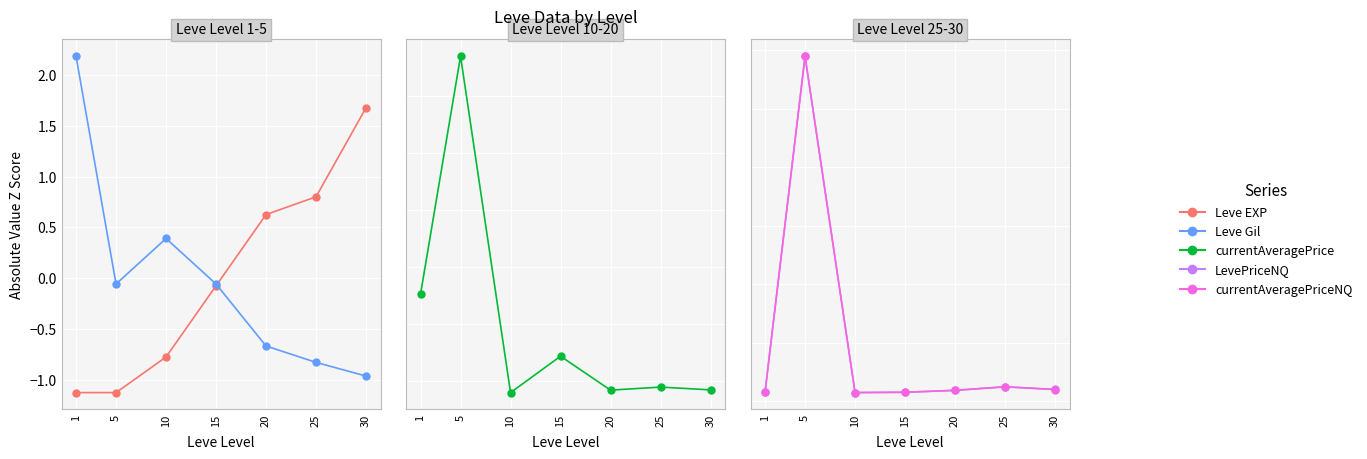

How many data points in LevePriceNQ are above 0?

1